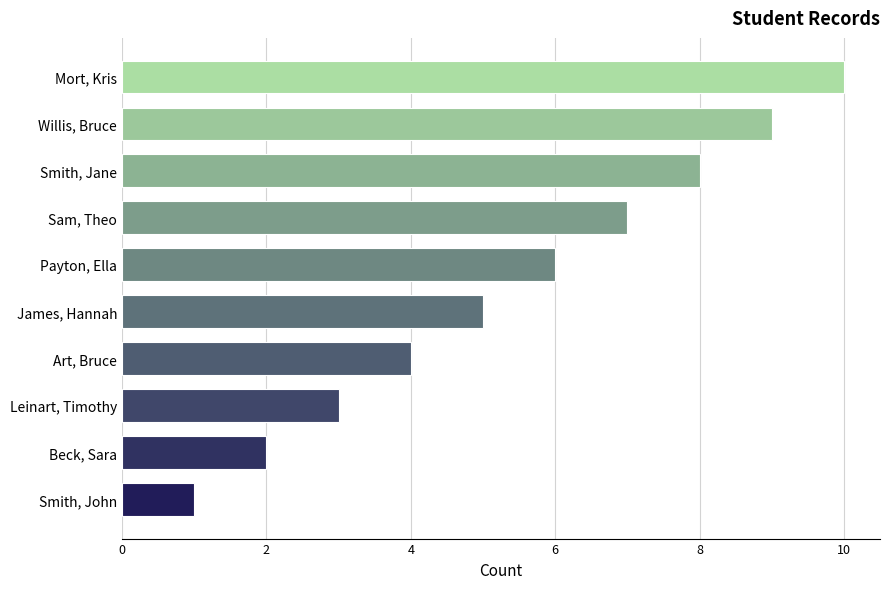

What value does the data have at James, Hannah?

5